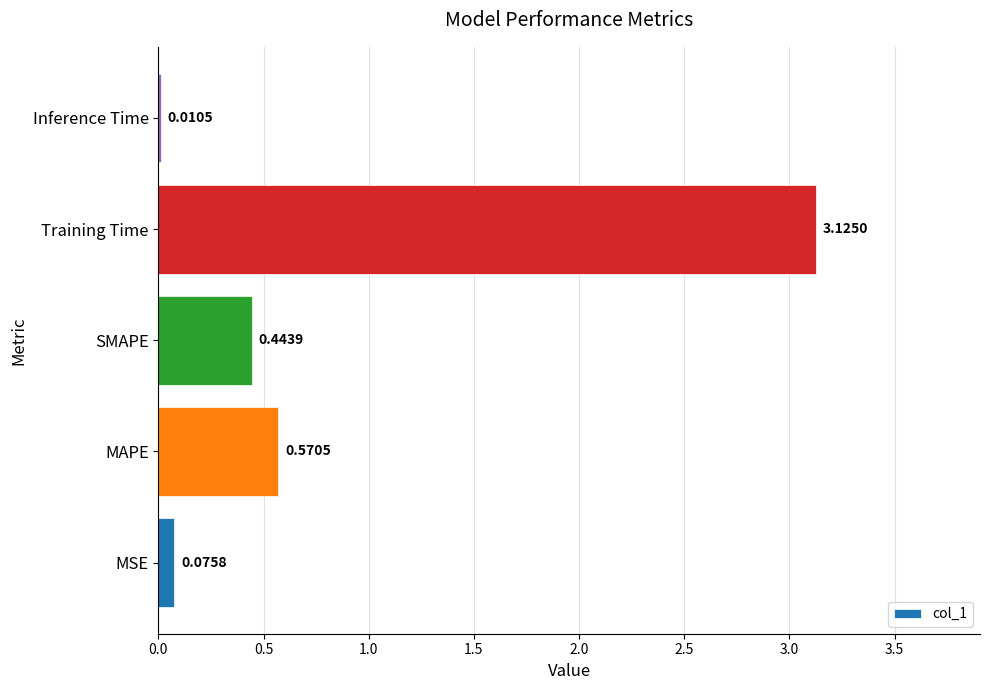

What is the sum of the values at SMAPE and MSE?

0.5